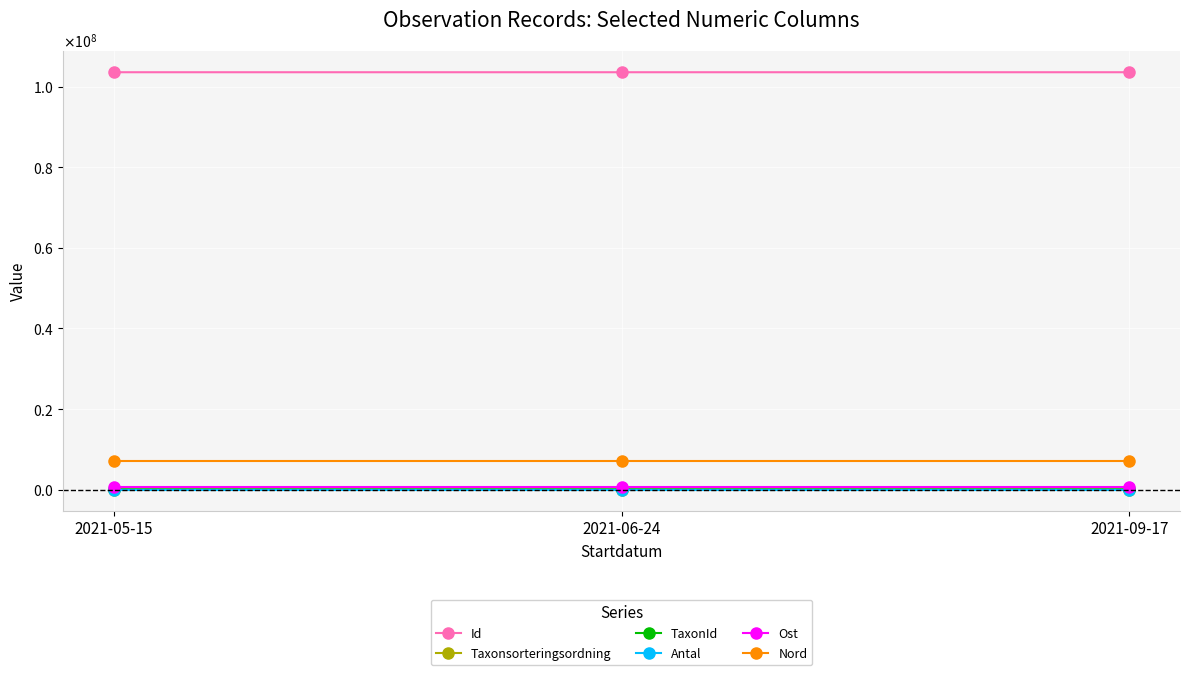

Rank the categories by Ost value from highest to lowest.

2021-05-15, 2021-06-24, 2021-09-17